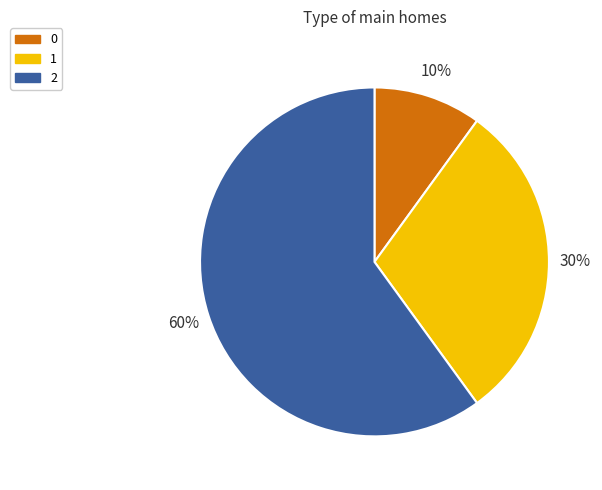

Does 2 represent more than half of the total?

Yes